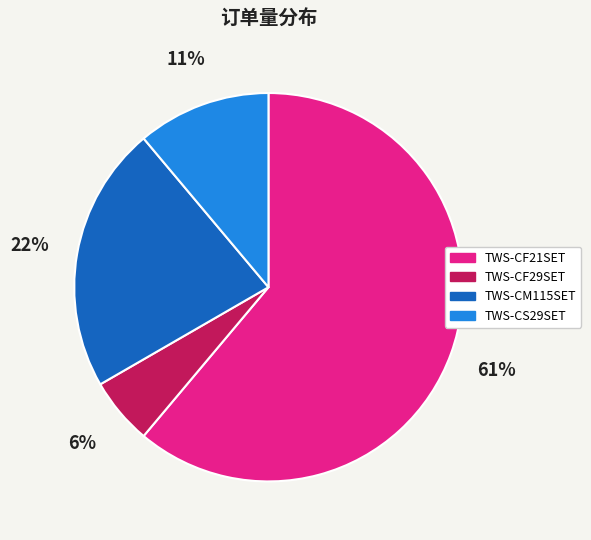

True or false: TWS-CM115SET accounts for 22% of the total.

True